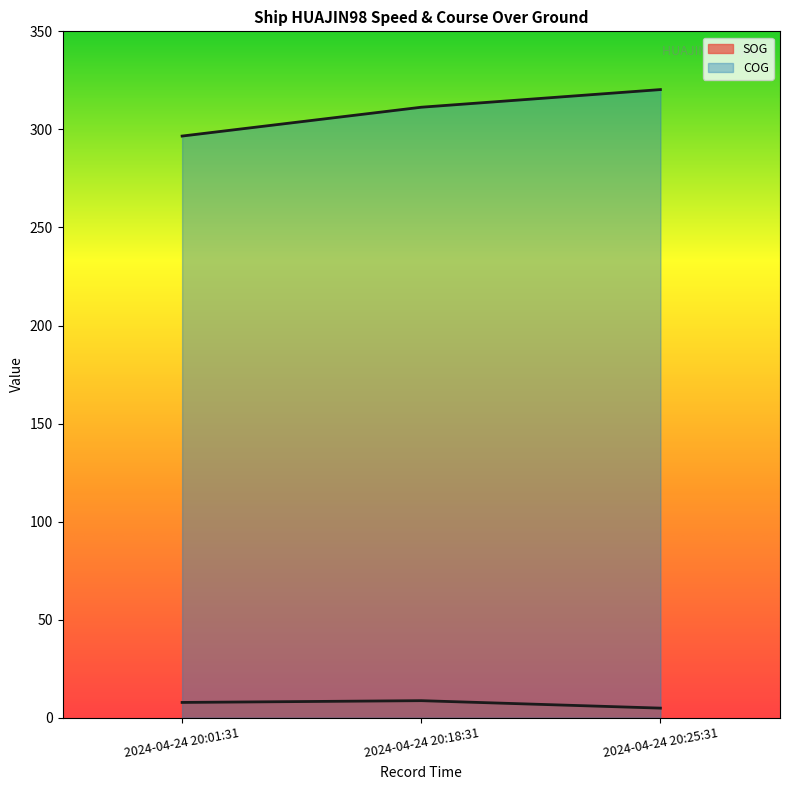

List the series in order of their peak value, lowest first.

SOG, COG